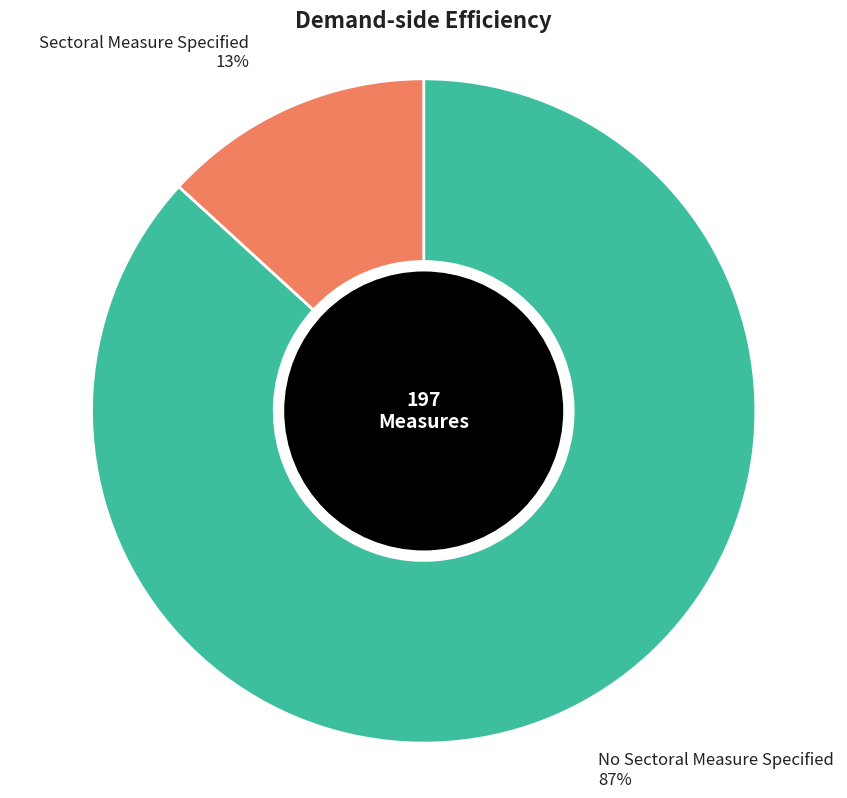

To the nearest percent, what is the average slice percentage?

50%